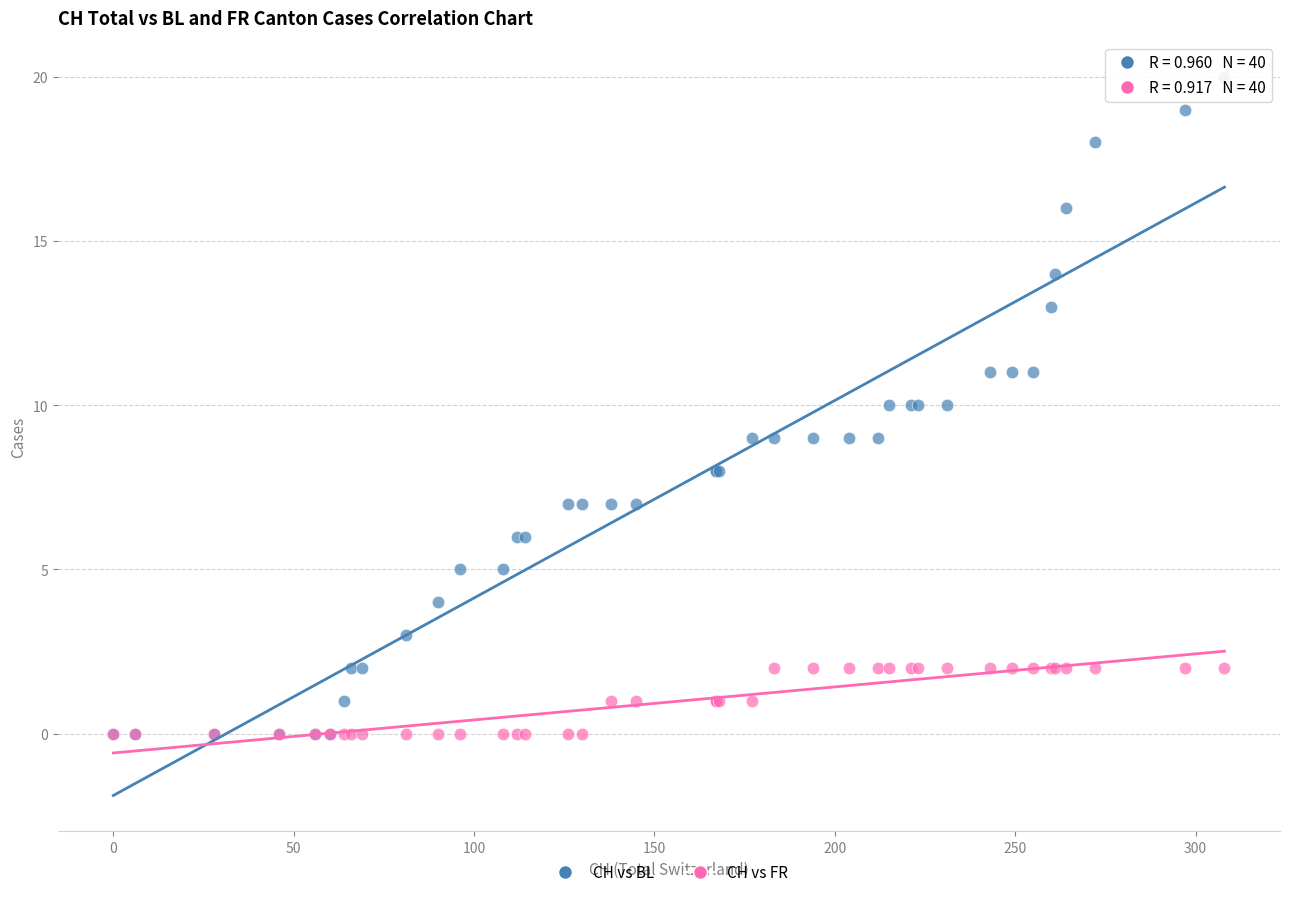

Which series contains the highest Y value?

CH vs BL